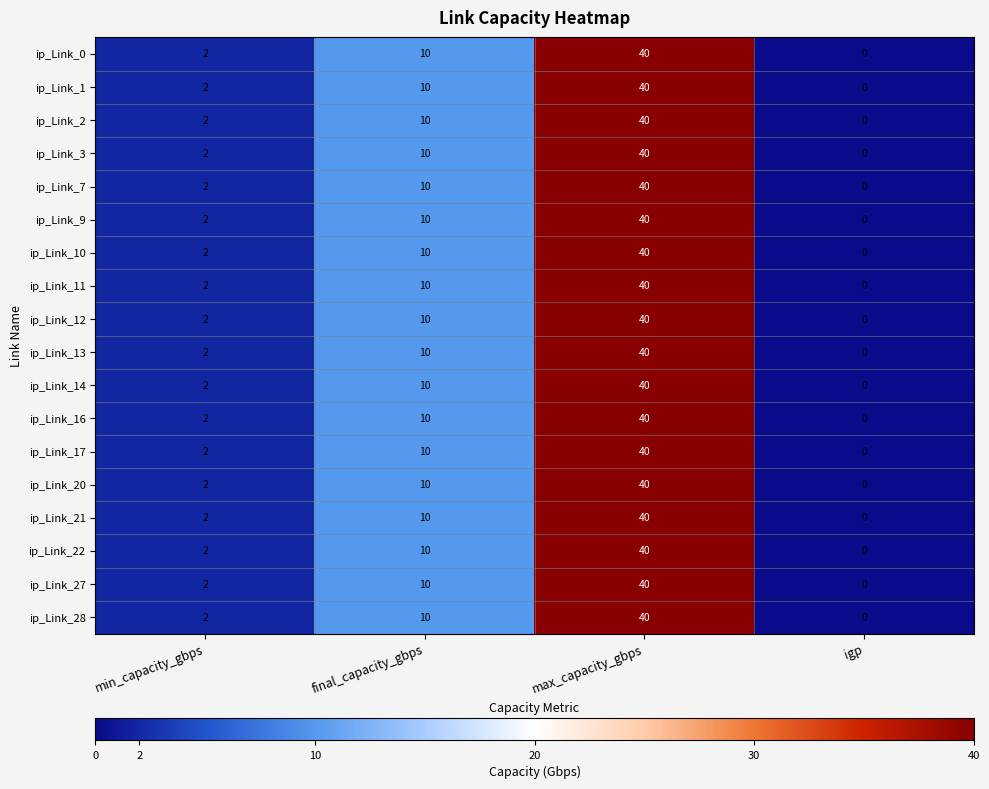

Where is ip_Link_2 nearest to the value 20?

final_capacity_gbps